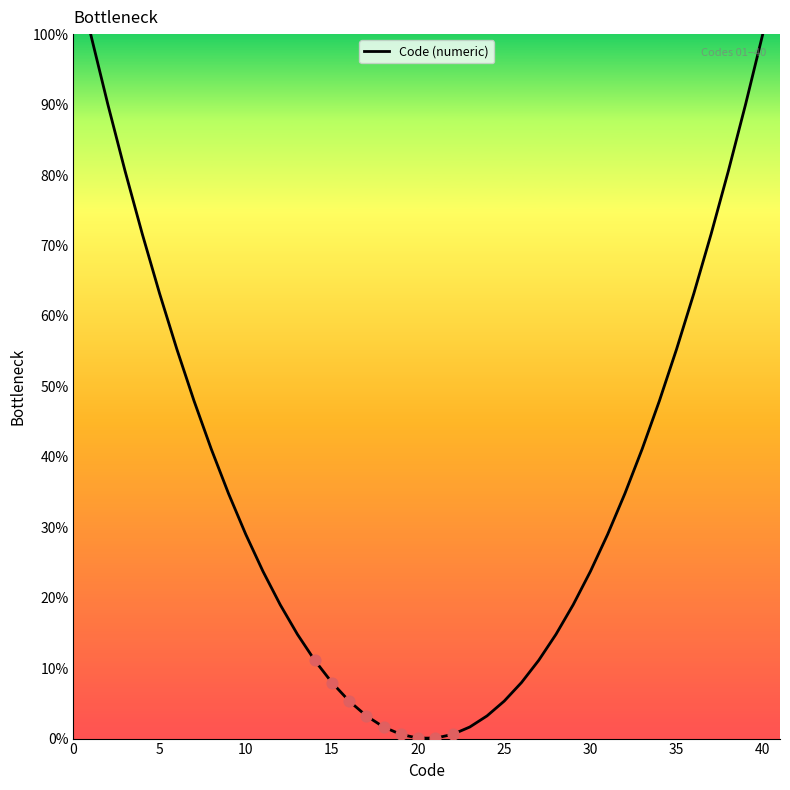

What is the greatest value displayed?

100.0